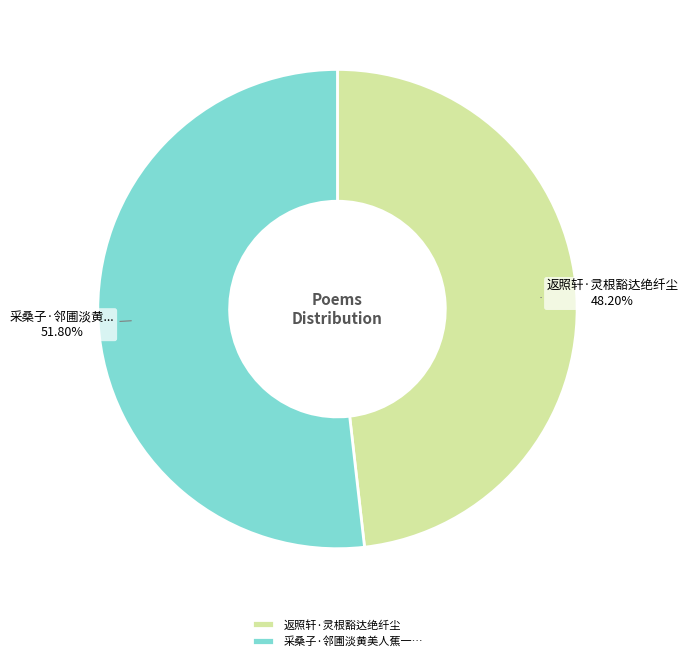

Rank the categories by value from lowest to highest.

返照轩·灵根豁达绝纤尘, 采桑子·邻圃淡黄美人蕉一…